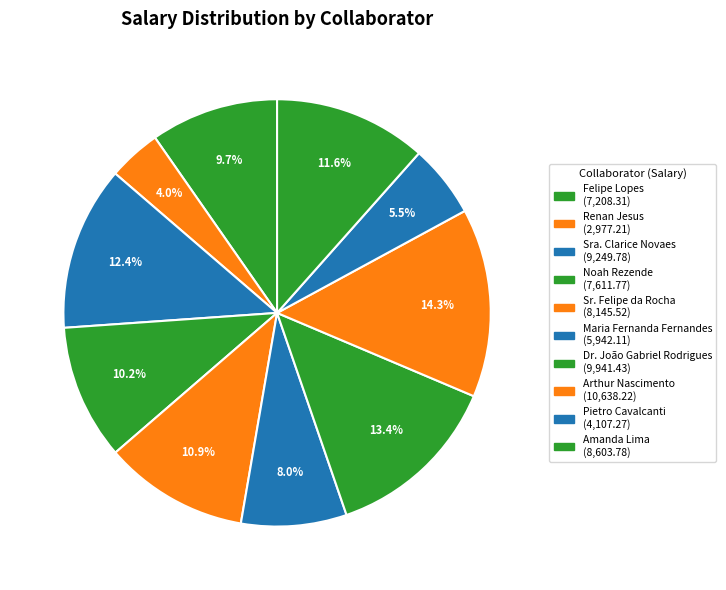

Combined, what portion of the pie is Amanda Lima and Sra. Clarice Novaes?

24.0%